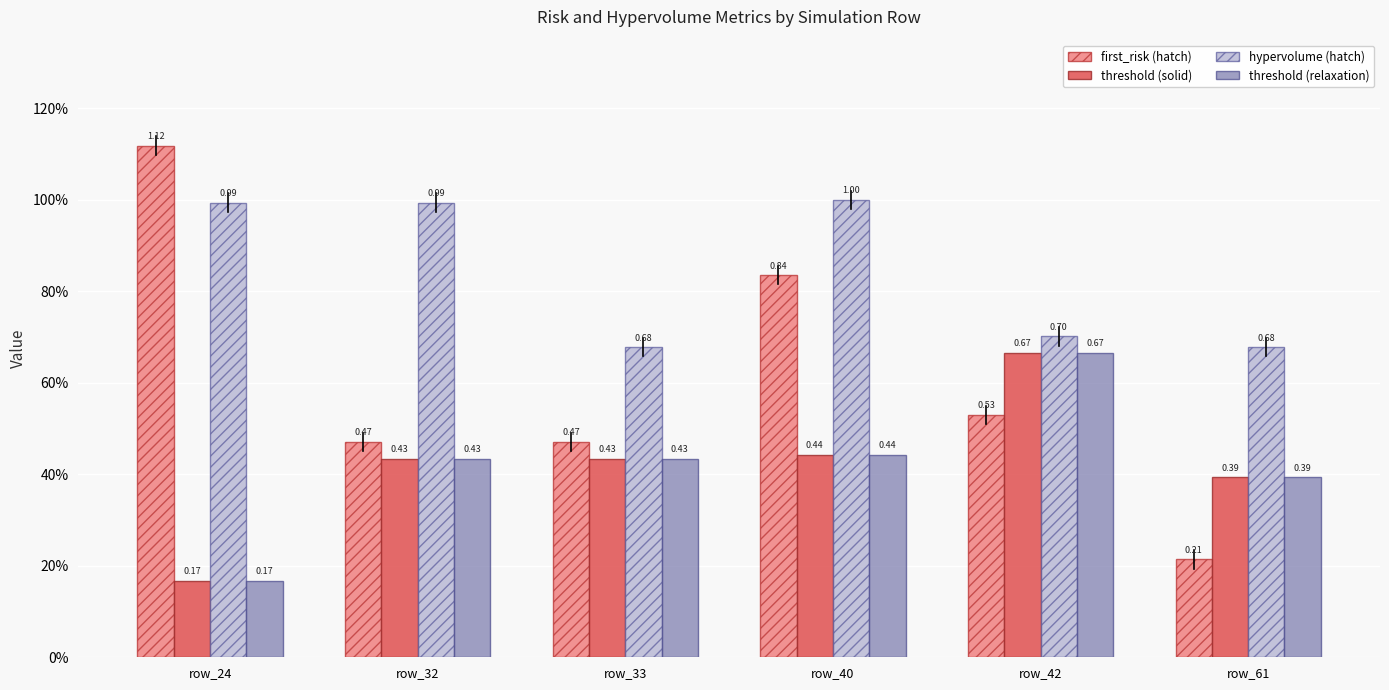

What is the greatest value displayed?

1.1